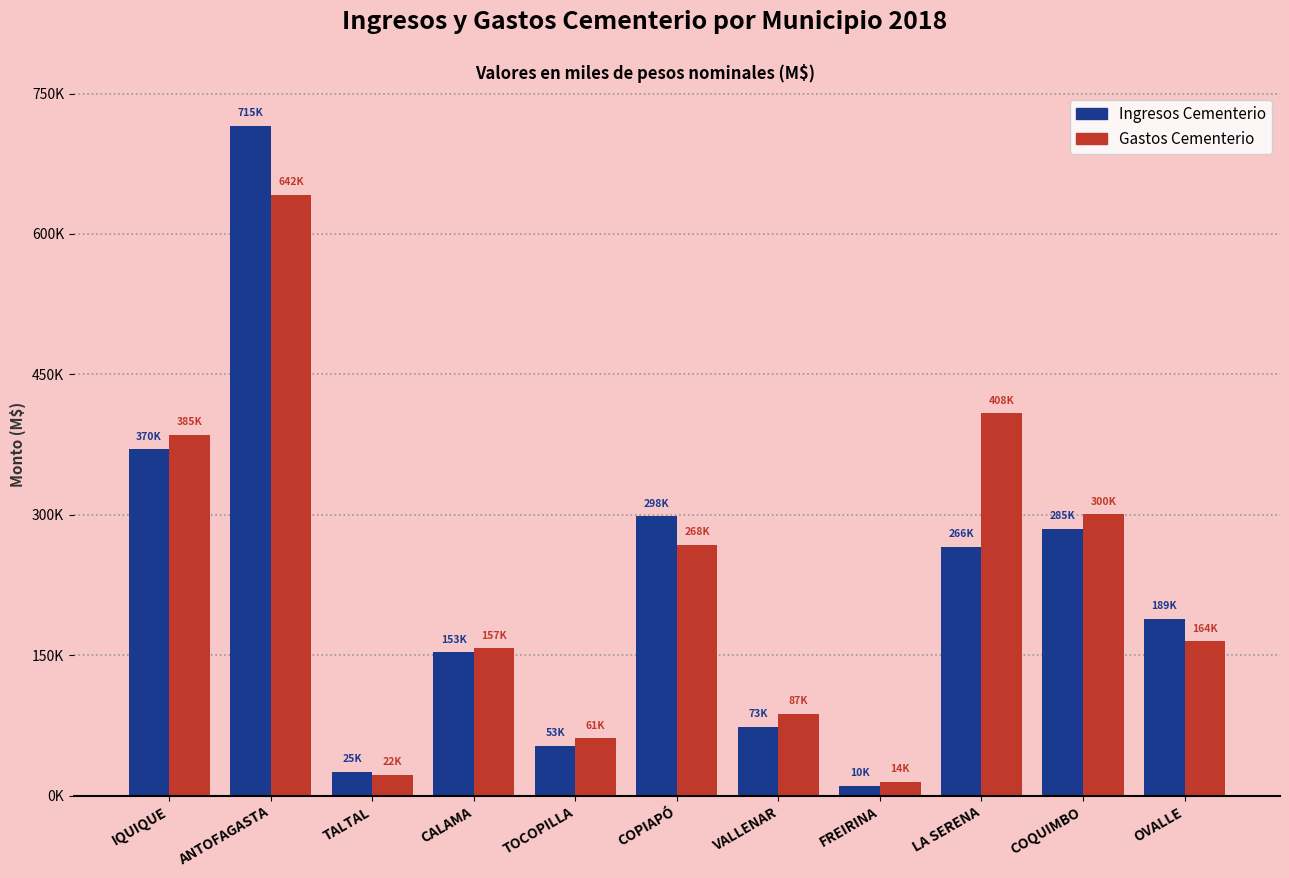

Are the bars grouped side by side (vs. stacked)?

Yes